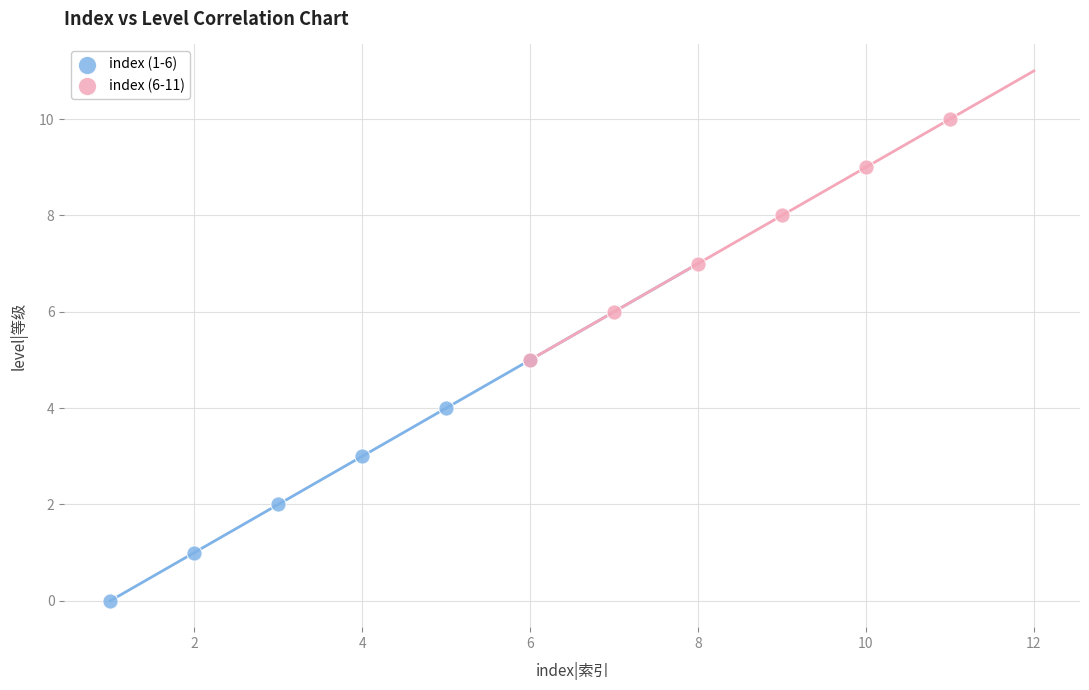

Which series reaches the maximum Y coordinate?

index (6-11)